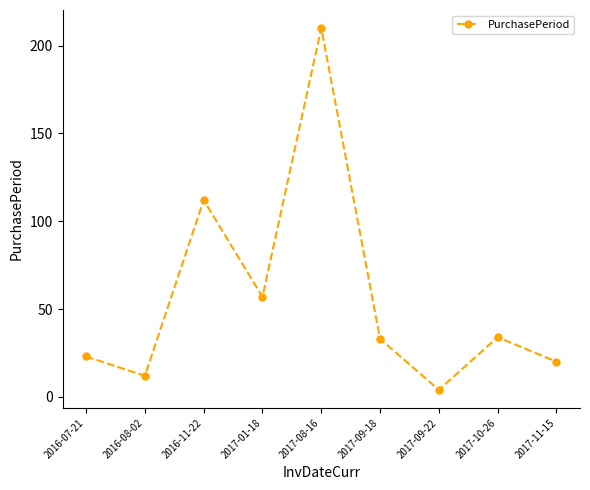

What is the label of the 7th point from the right?

2016-11-22